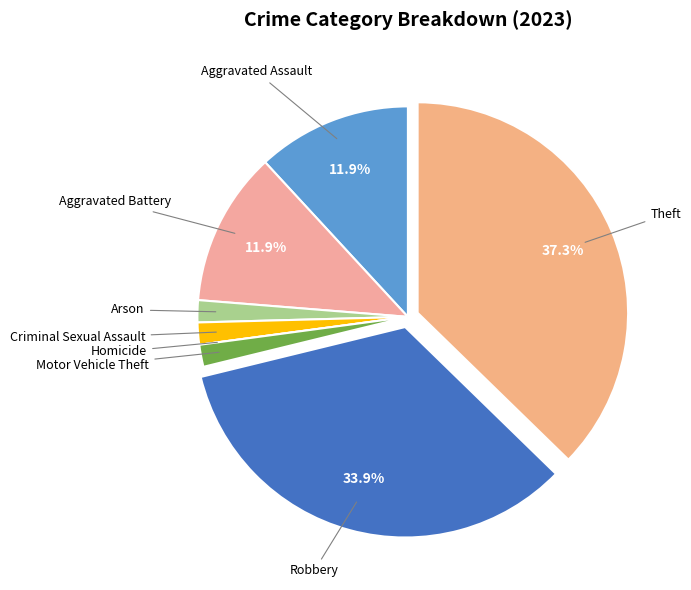

How many segments does this pie chart have?

8